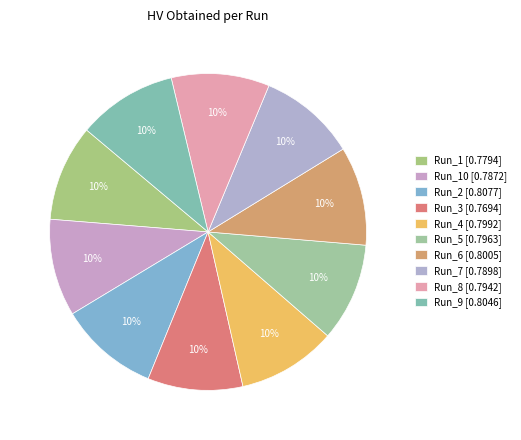

Which category has the smallest portion of the pie?

Run_3